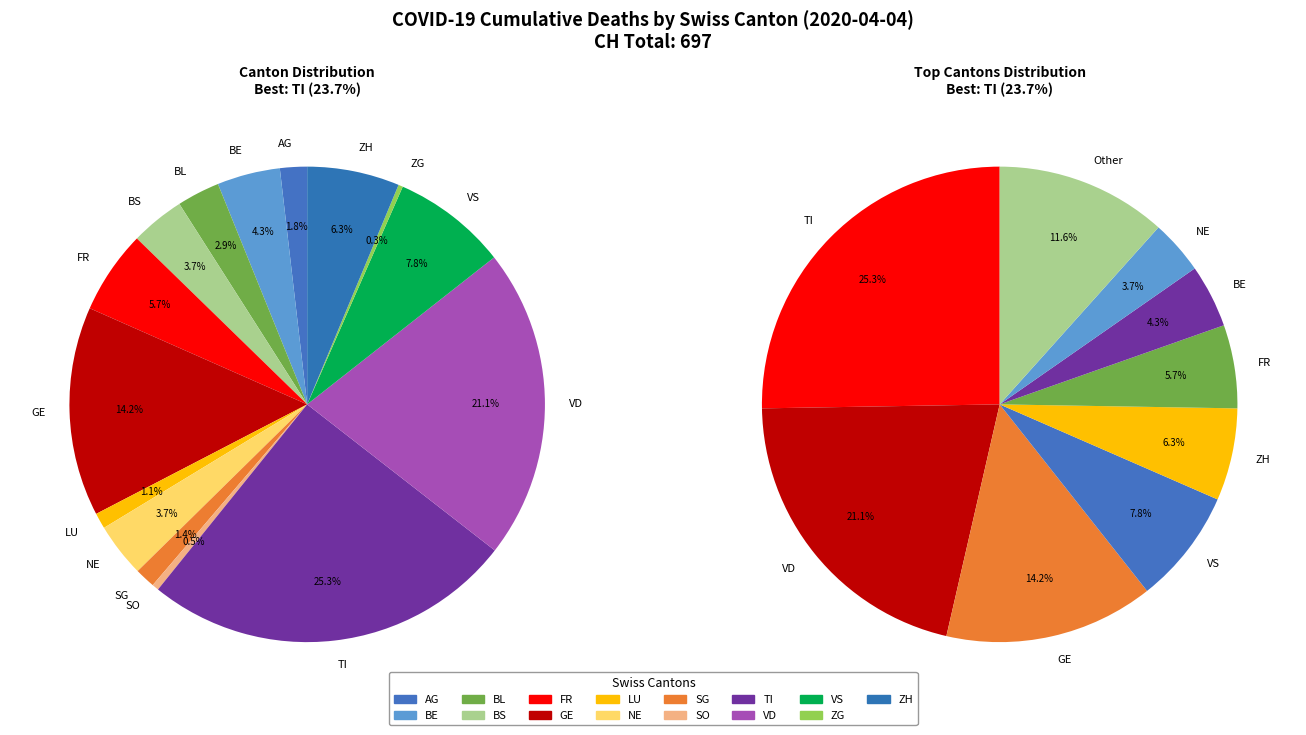

What is the largest slice in the pie chart?

TI